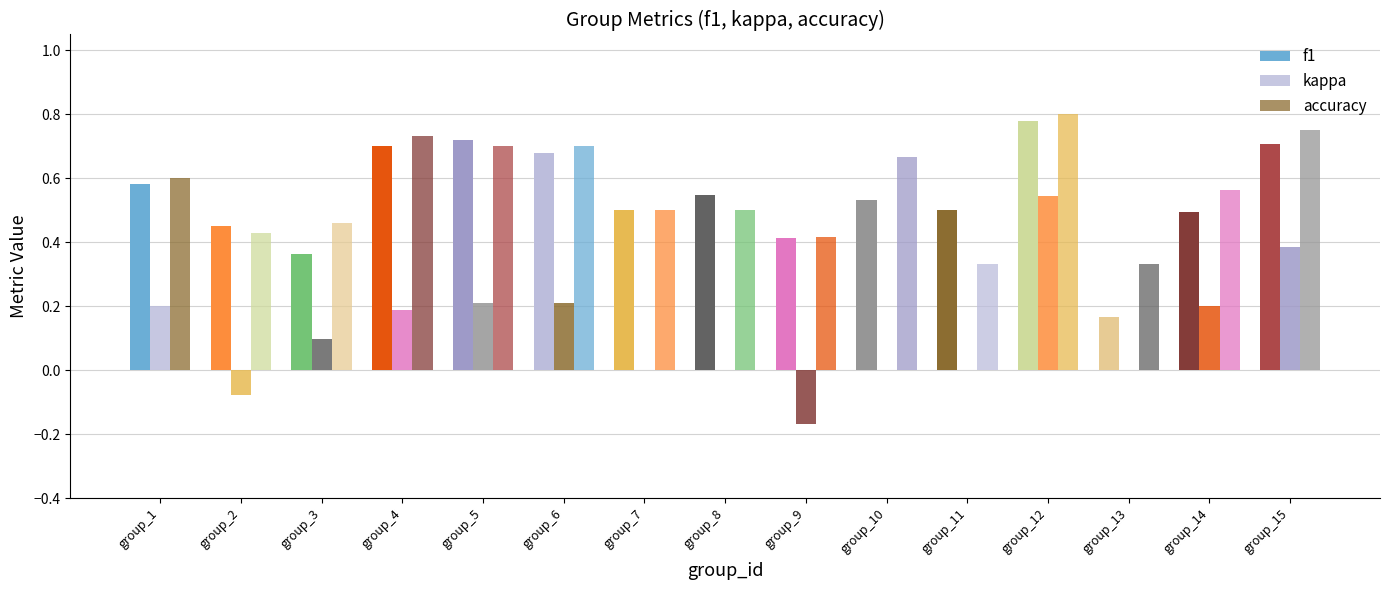

What is the difference between the highest and lowest values at group_3?

0.4